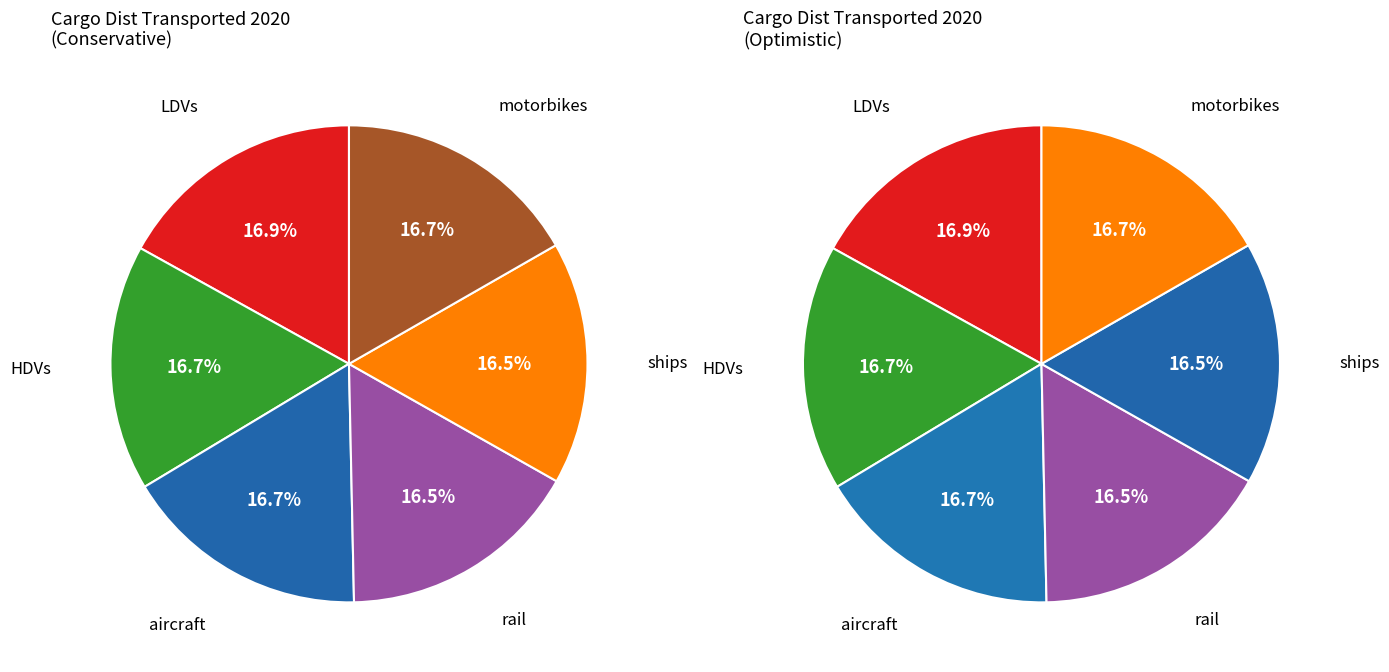

How many segments does this pie chart have?

6